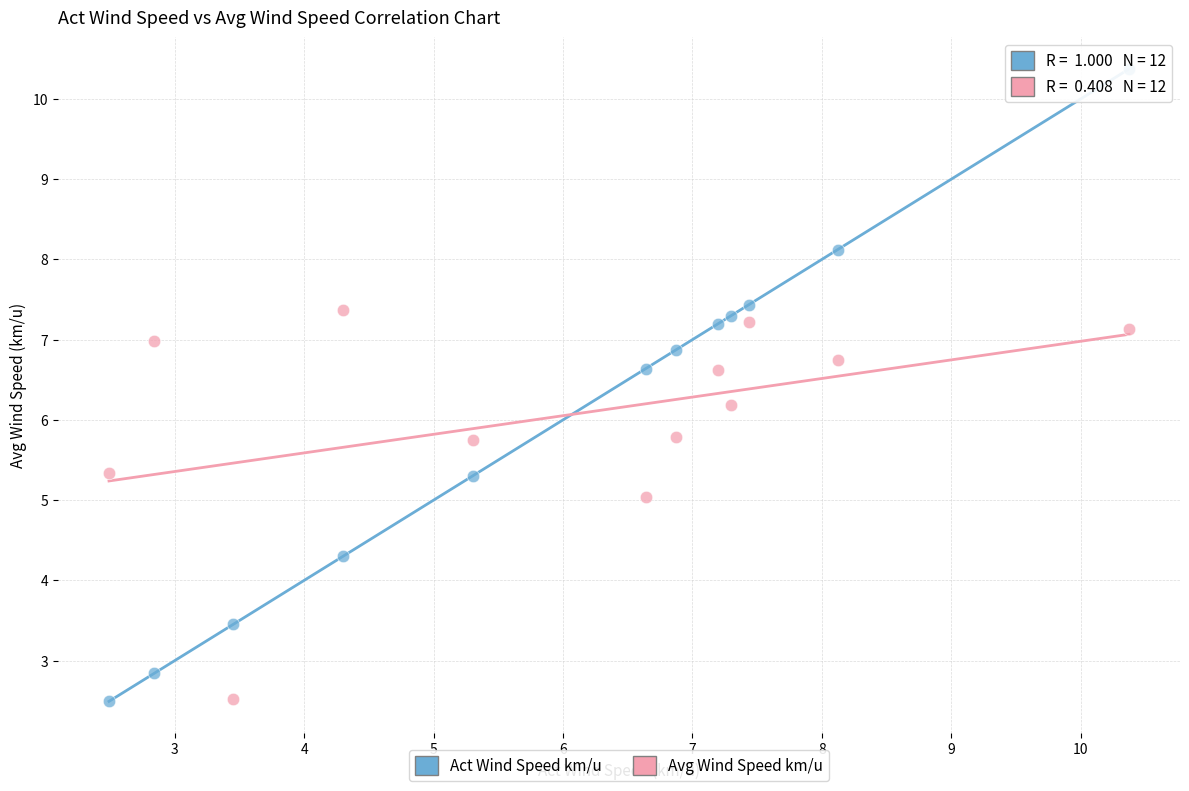

In the Avg Wind Speed km/u series, what Y value is closest to 4?

5.0